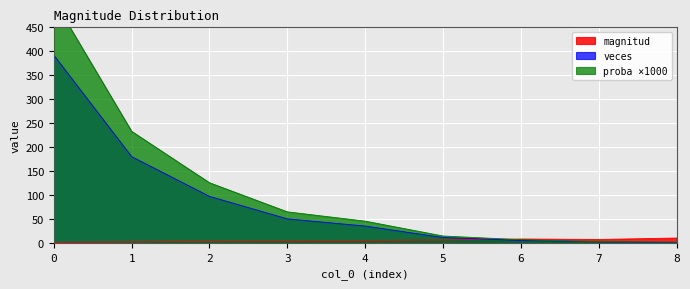

What are all the series names shown in the legend?

magnitud, veces, proba